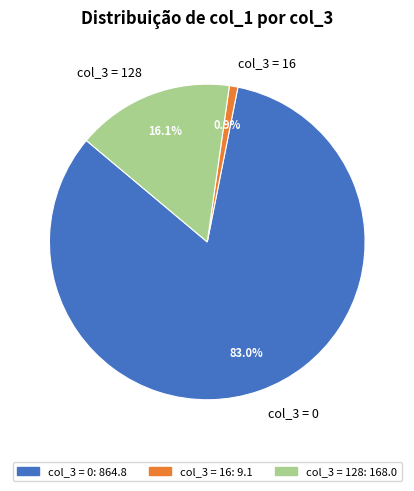

How many segments does this pie chart have?

3